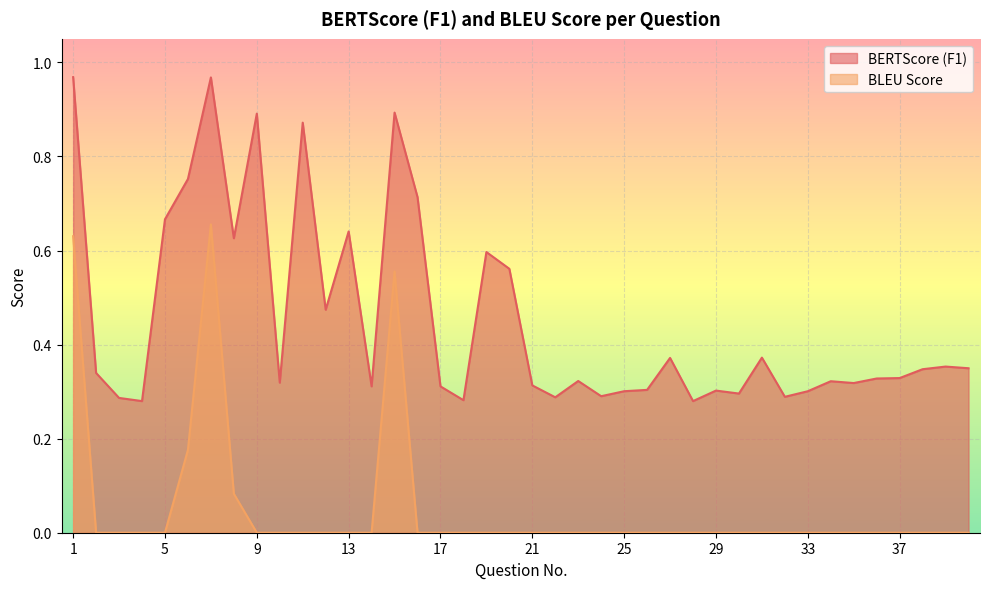

How many values in the BLEU Score series exceed 0?

12